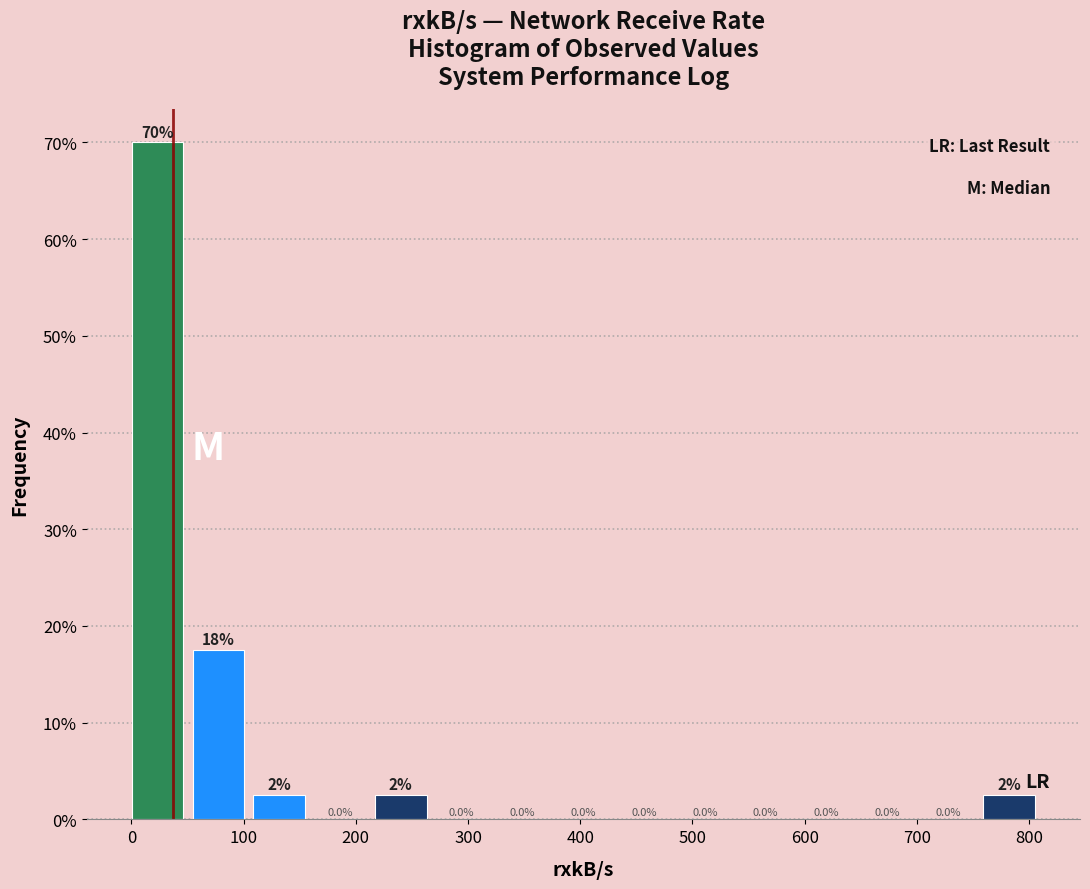

Which range on the x-axis has the tallest bar?

0 to 50